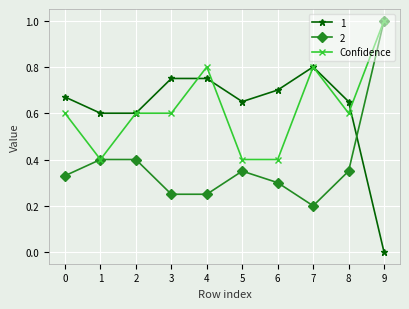

Which series changed the most between 1 and 4?

Confidence